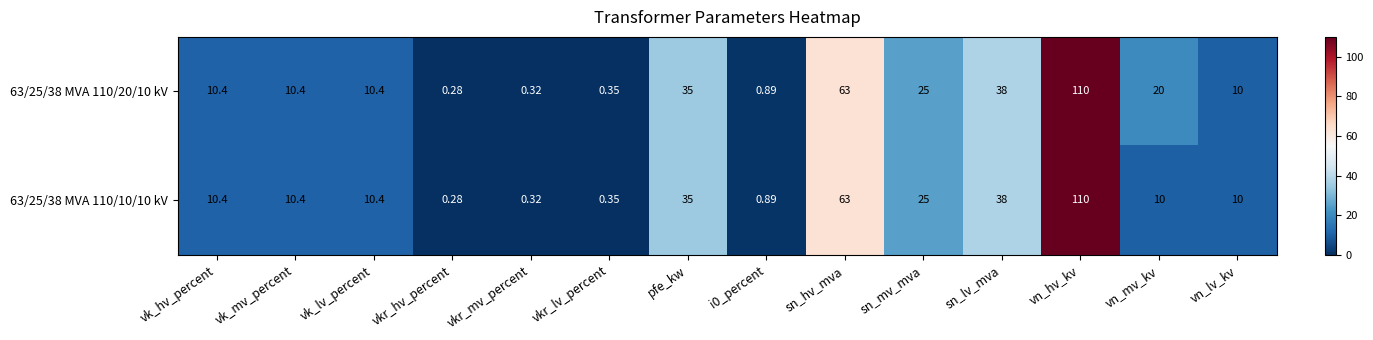

Which series has the largest total across all categories?

63/25/38 MVA 110/20/10 kV